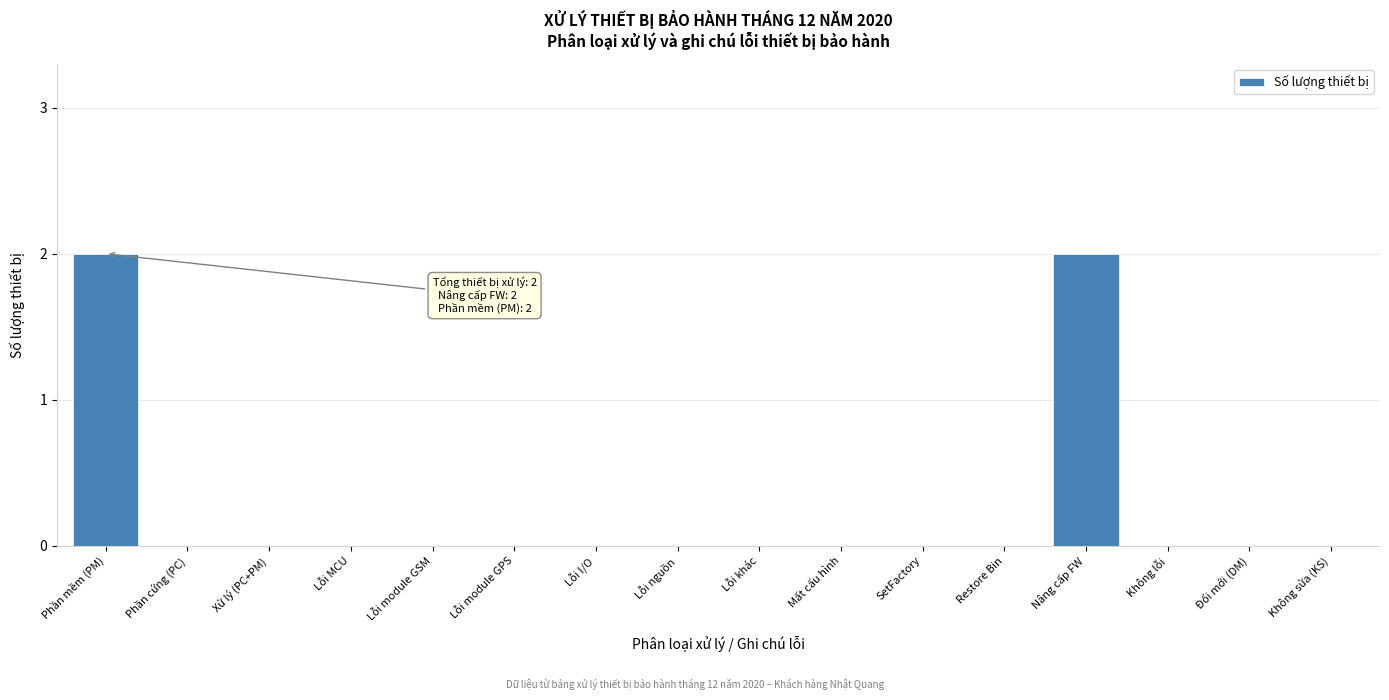

Reading left to right, what are all the values shown in this chart?

Phần mềm (PM)=2	Phần cứng (PC)=0	Xử lý (PC+PM)=0	Lỗi MCU=0	Lỗi module GSM=0	Lỗi module GPS=0	Lỗi I/O=0	Lỗi nguồn=0	Lỗi khác=0	Mất cấu hình=0	SetFactory=0	Restore Bin=0	Nâng cấp FW=2	Không lỗi=0	Đổi mới (DM)=0	Không sửa (KS)=0